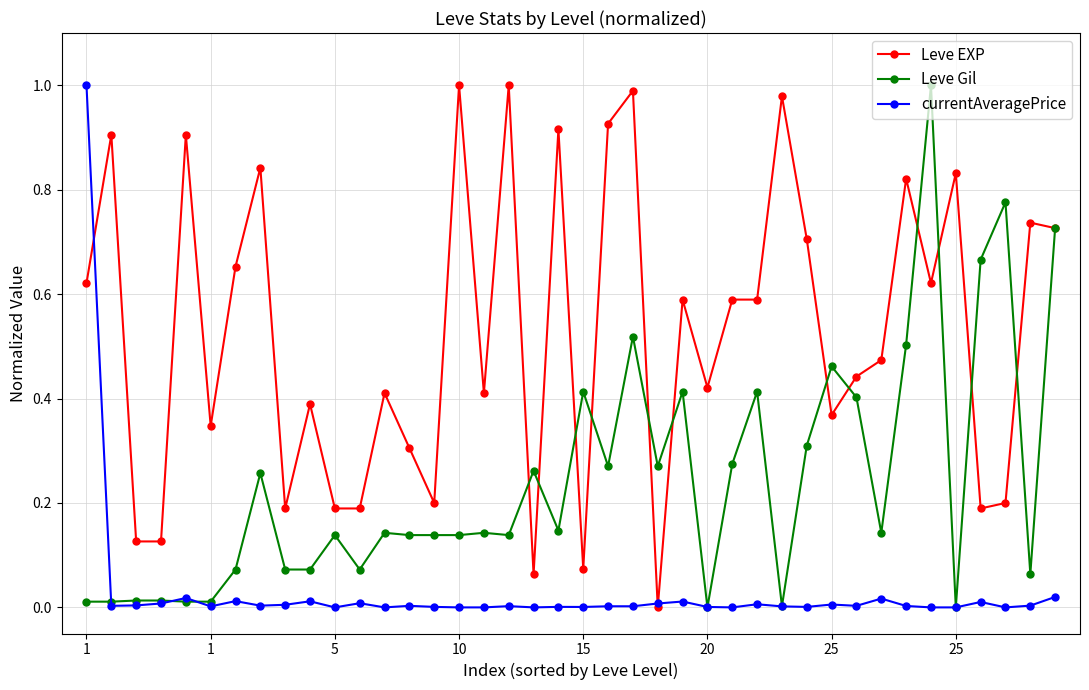

What is the sum of all Leve EXP values?

21.1